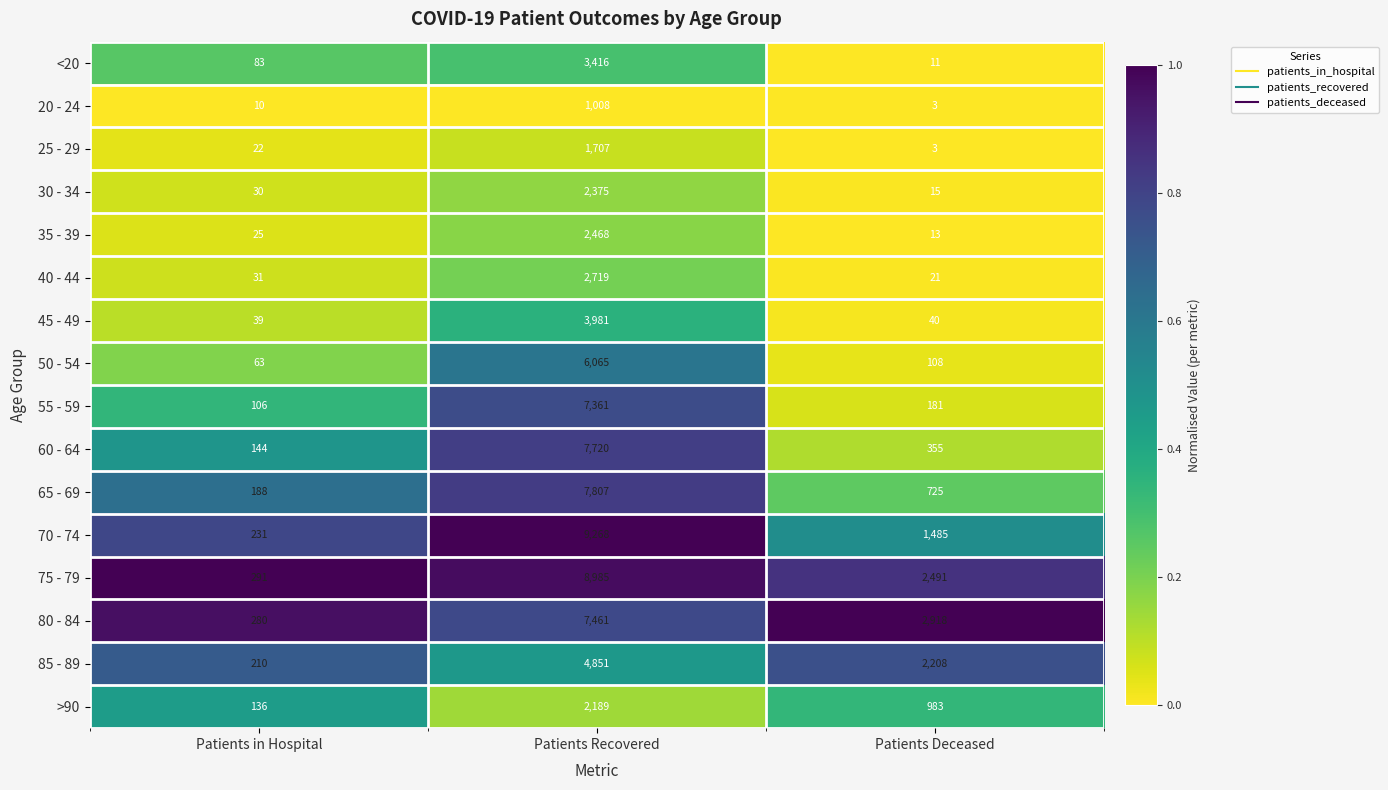

What is the greatest value displayed?

9268